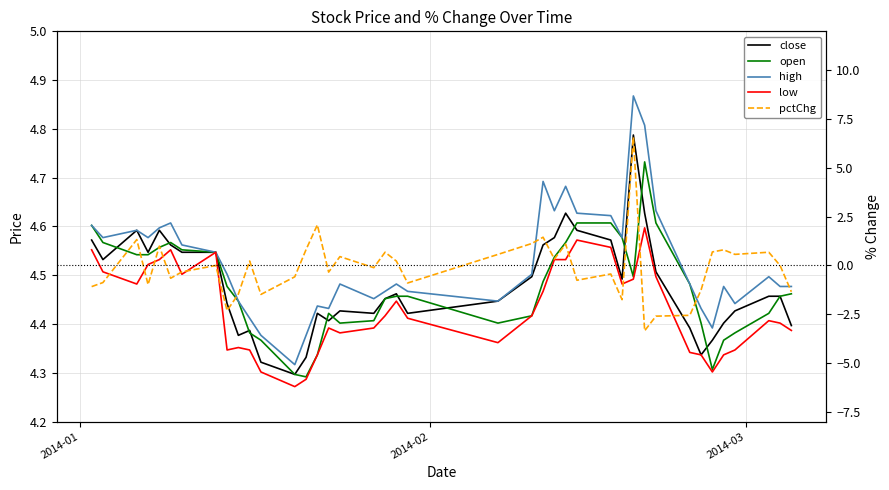

What is the average value of the close series?

4.5